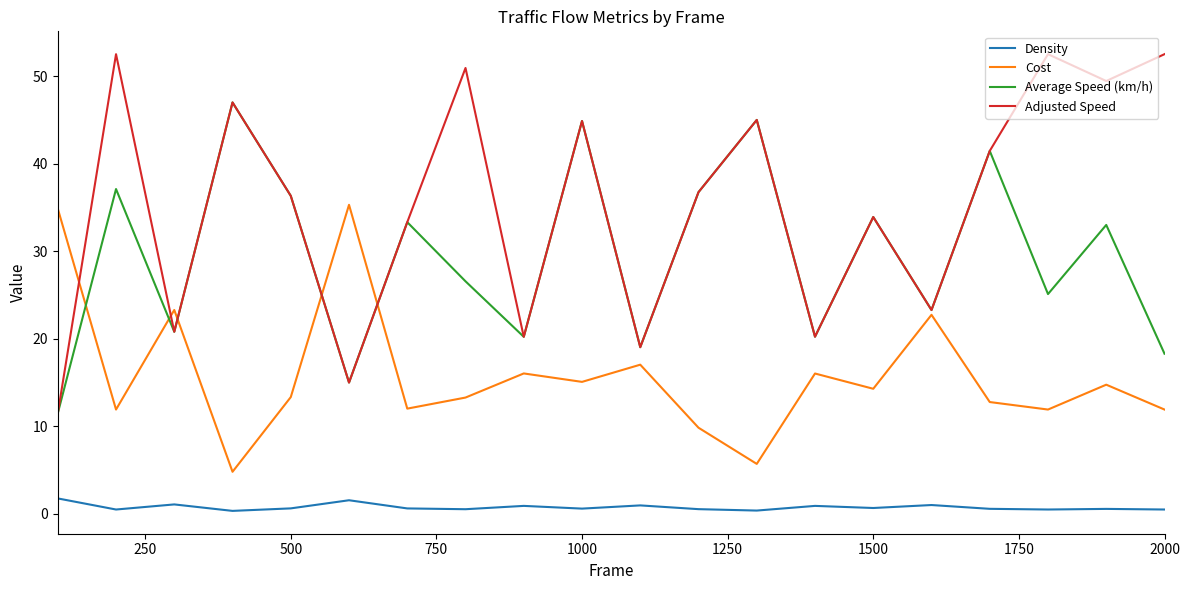

Which series has the largest range (max minus min)?

Adjusted Speed